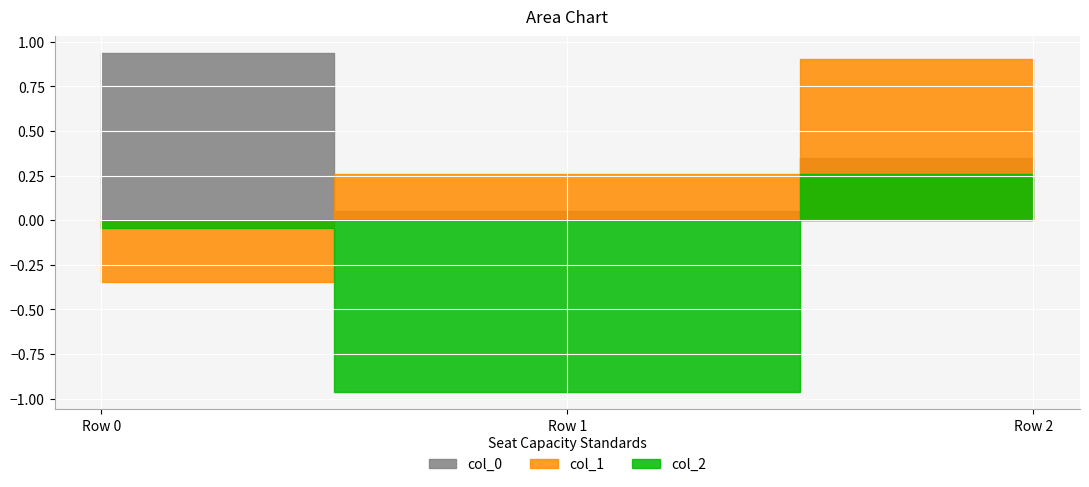

What are all the series names shown in the legend?

col_0, col_1, col_2